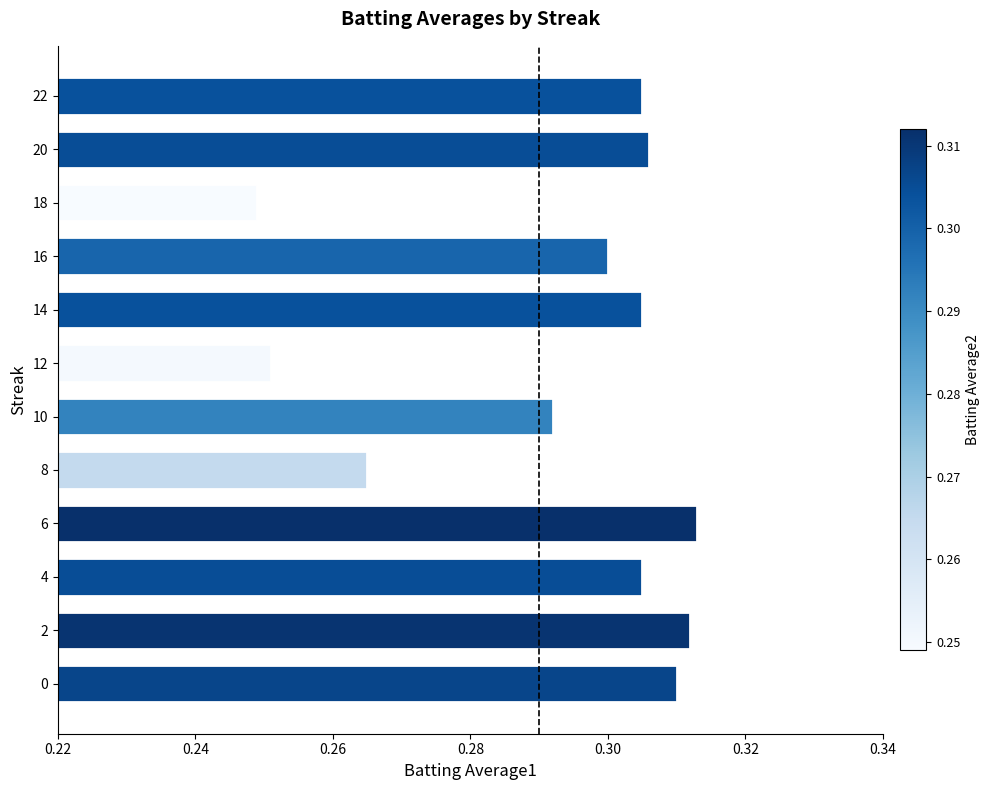

How many bars are there in total?

12